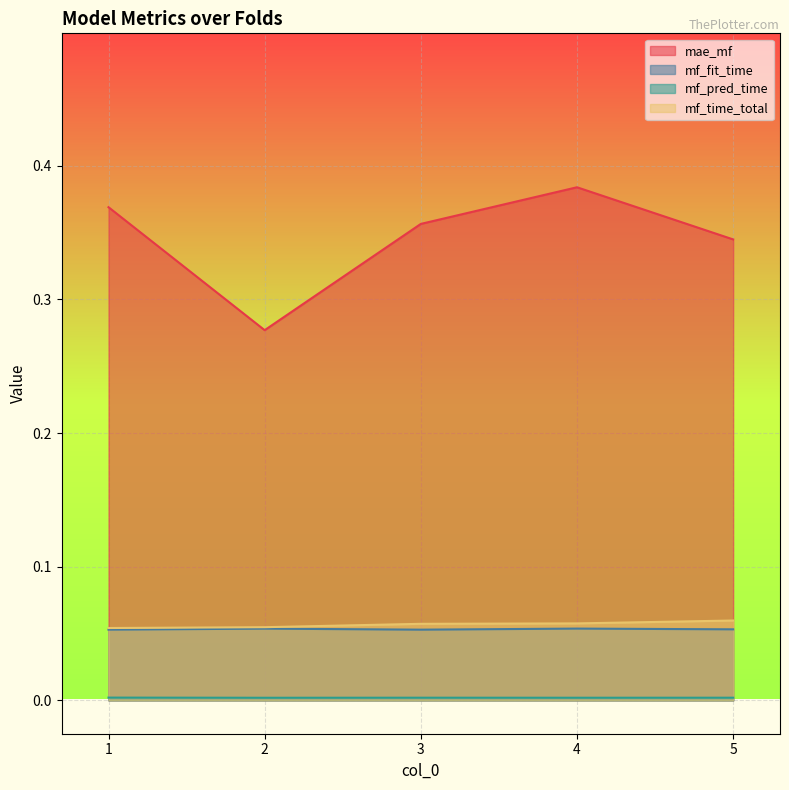

What is the value of the mae_mf point at the 5th from the left?

0.3